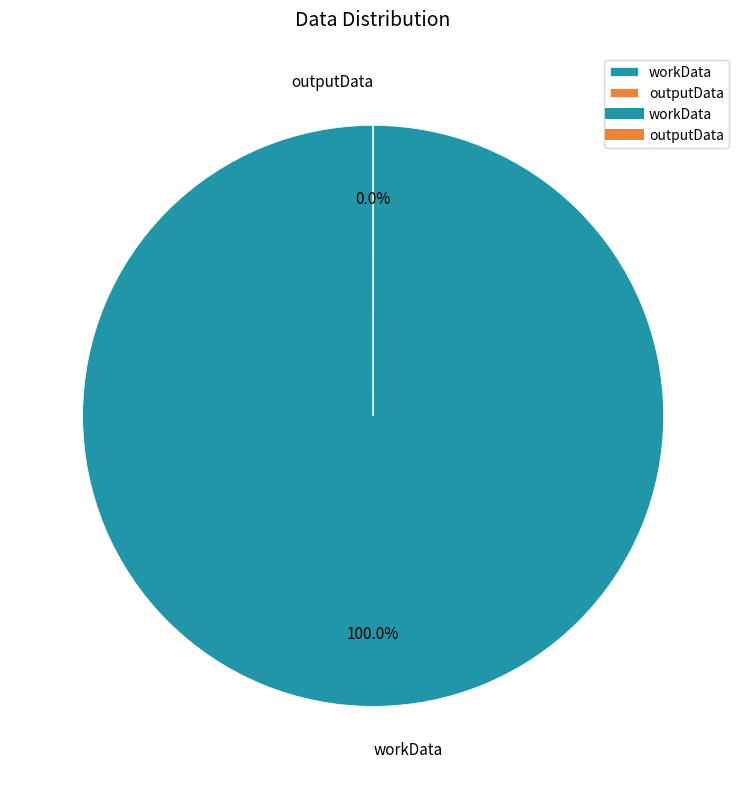

To the nearest percent, what is the difference between the workData and outputData slice percentages?

100%